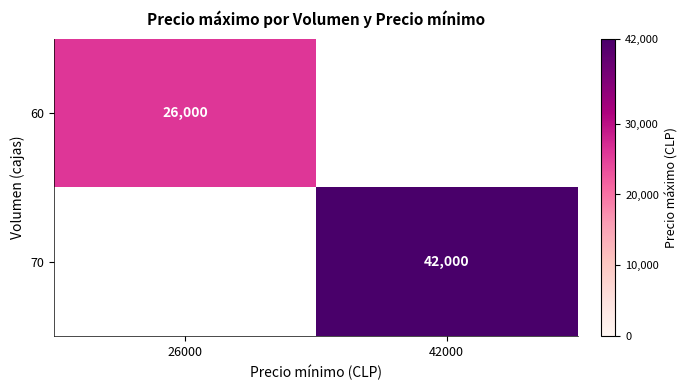

The value of 60 at 26000 is 26000. True or false?

True